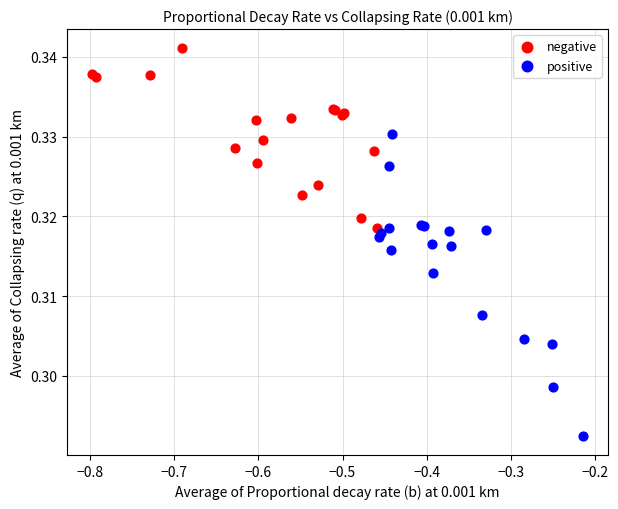

Which series has the widest spread of Y values?

positive